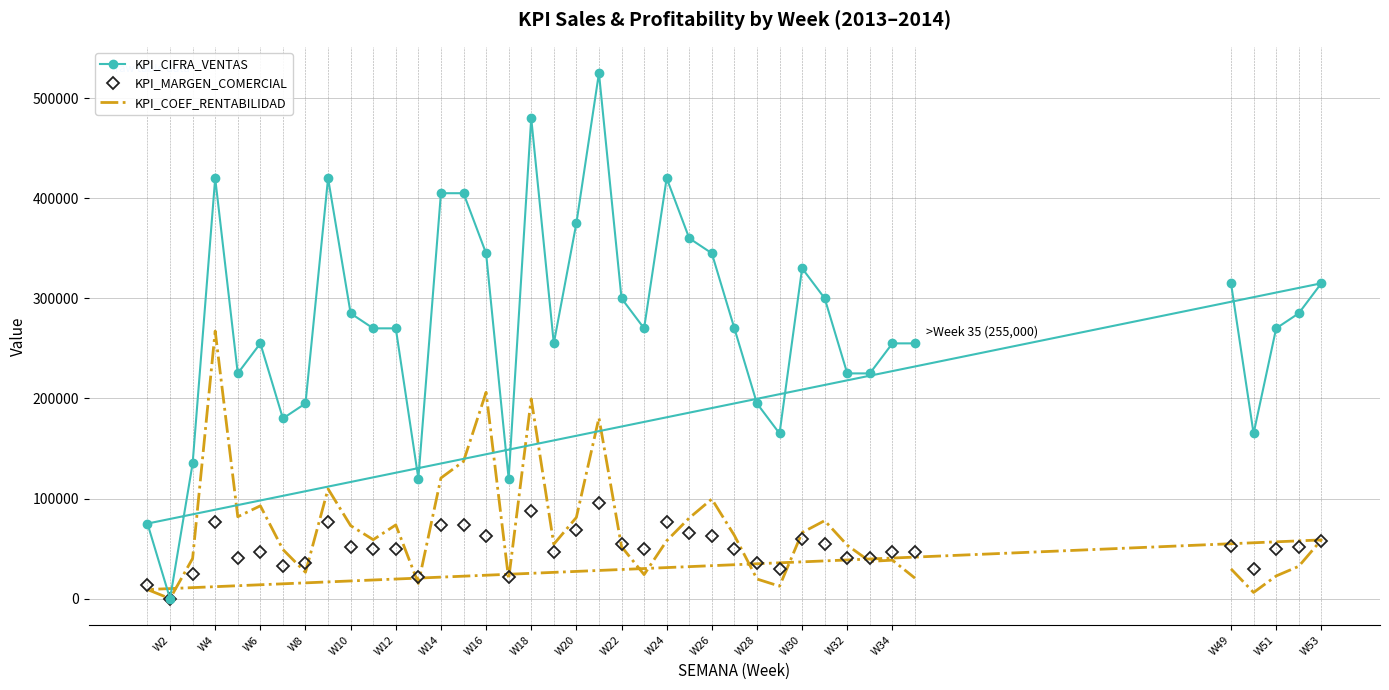

How many lines are shown in the chart?

3